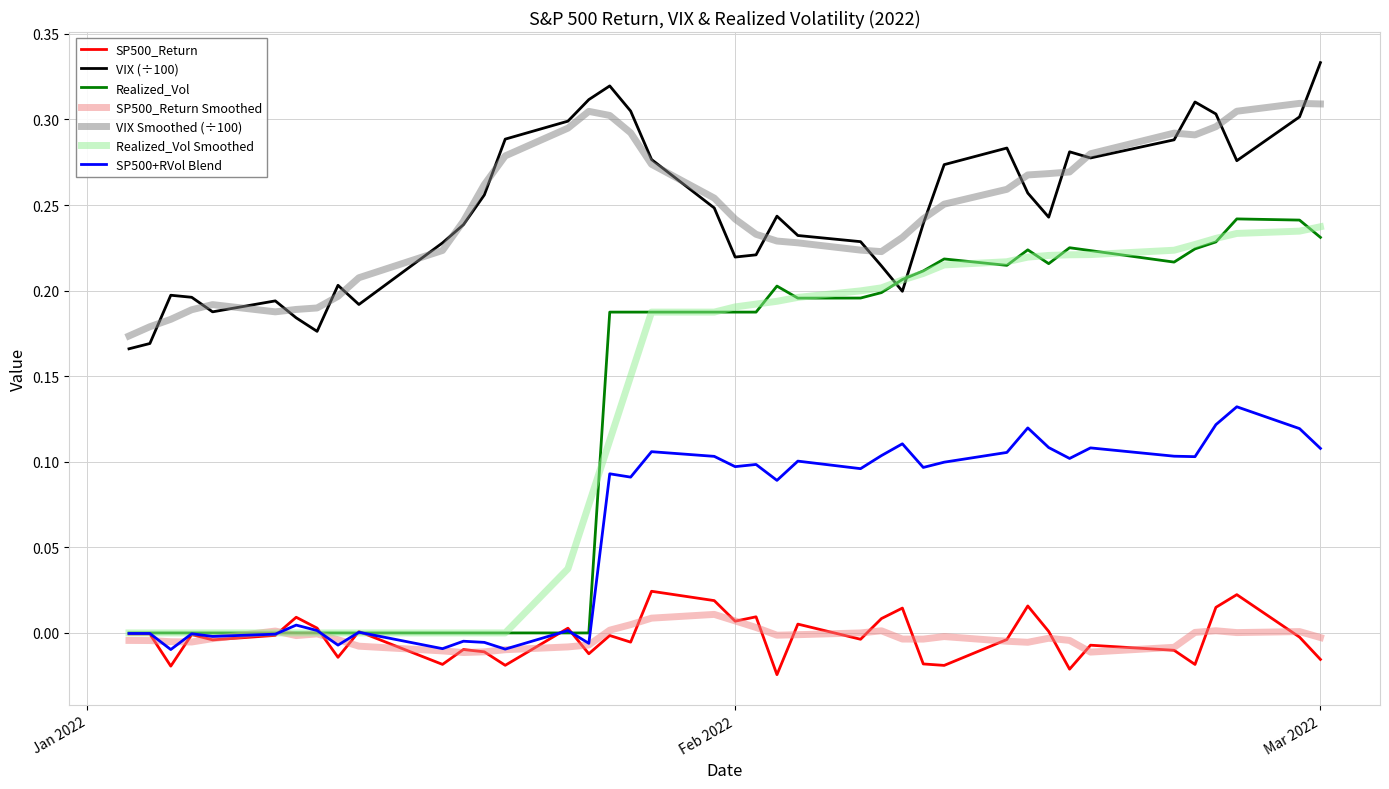

True or false: Realized_Vol and VIX Smoothed (÷100) cross at least once.

False